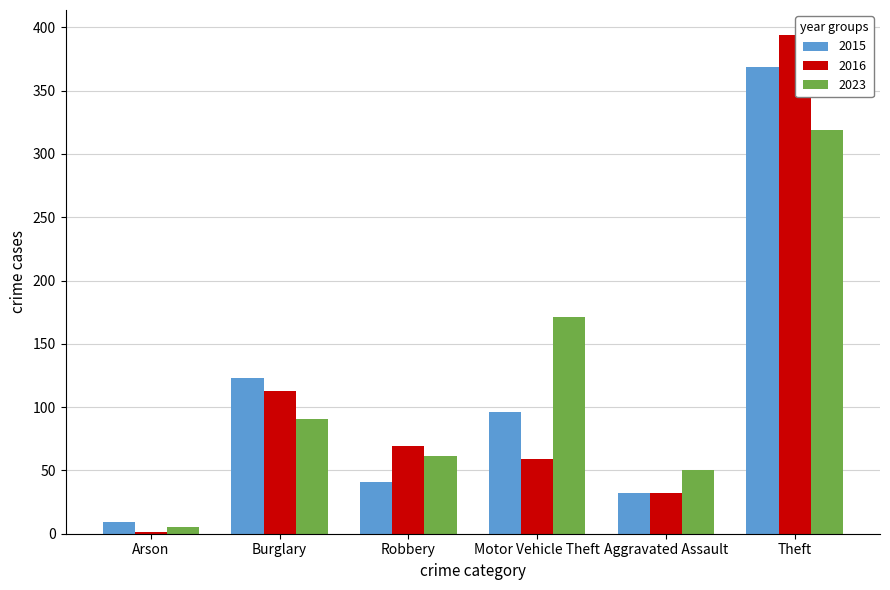

At which category is the sum across all series the highest?

Theft